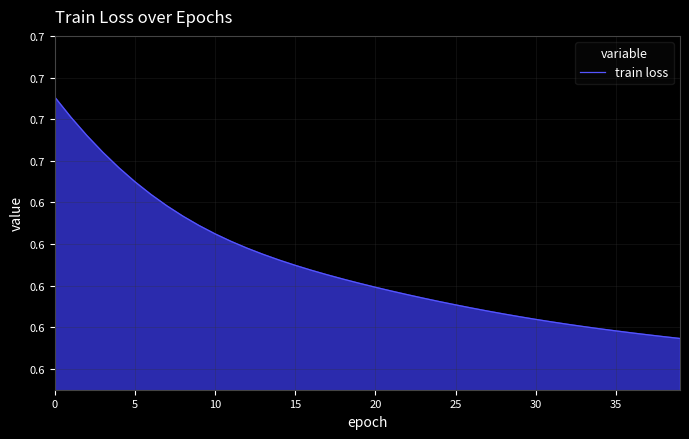

Does the chart have visible grid lines?

Yes